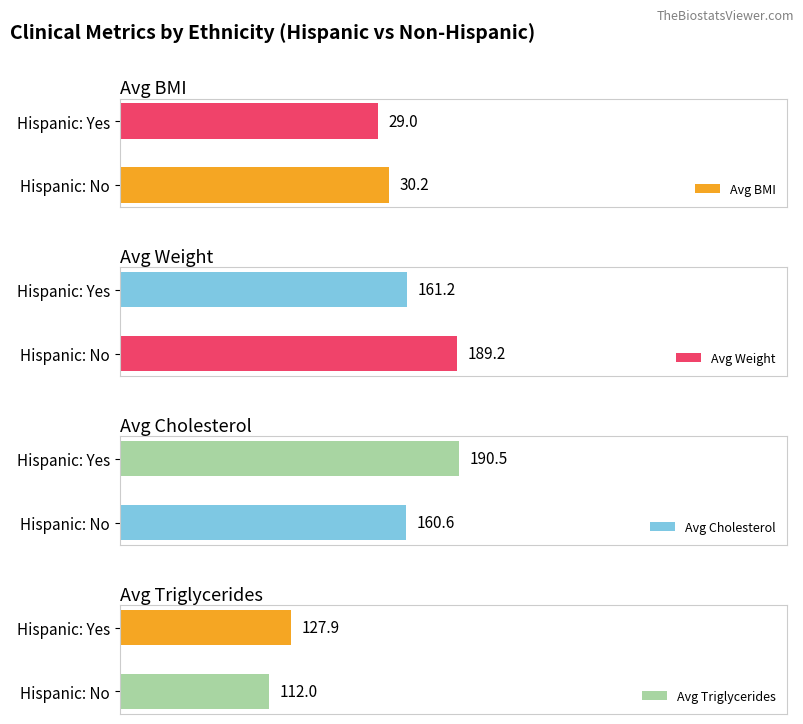

What is the sum of all Avg Cholesterol values?

351.1